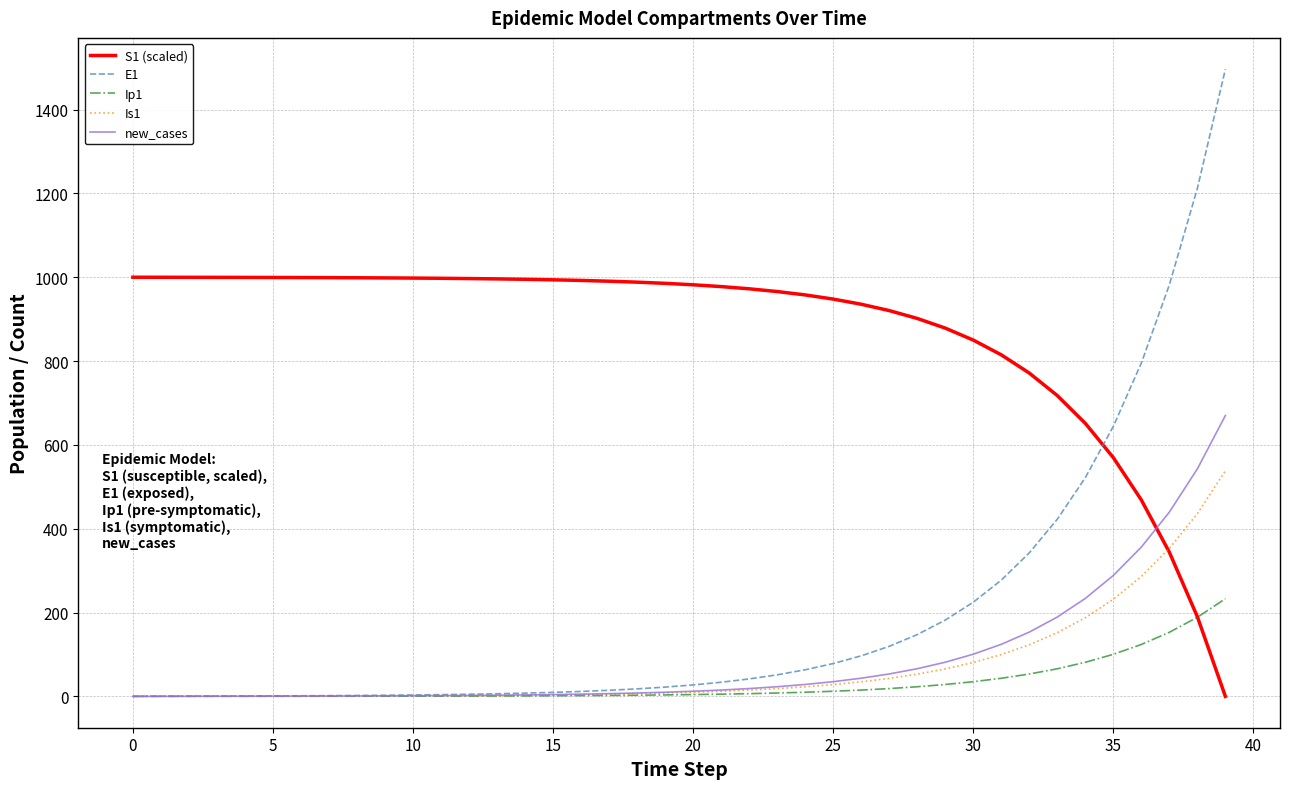

What is the maximum value for Is1?

538.2